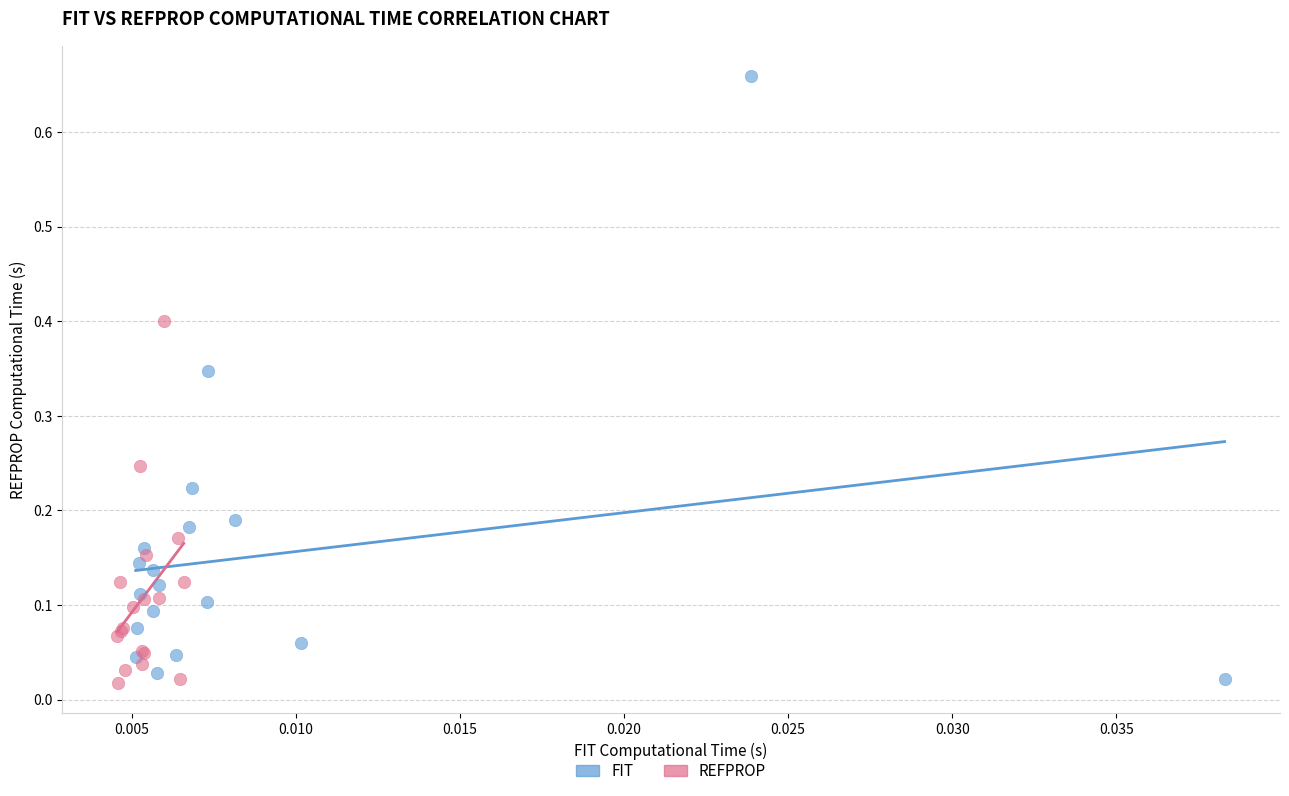

Which series reaches the maximum Y coordinate?

FIT